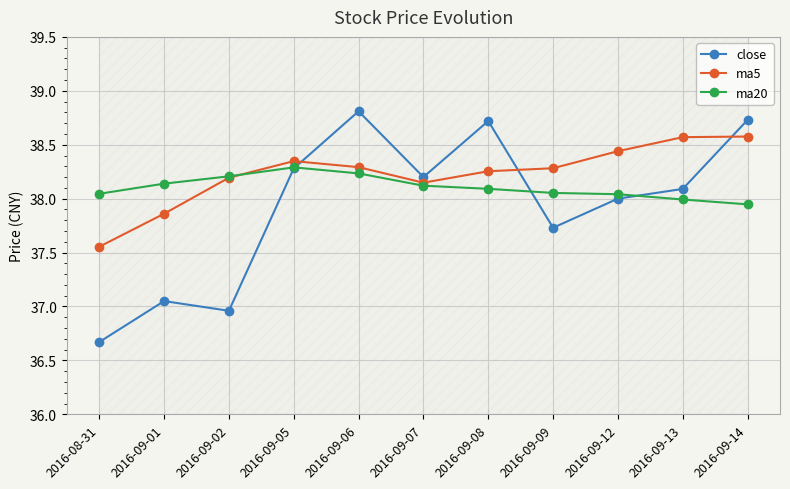

True or false: ma5 has a value of 38.3 at 2016-09-05.

True